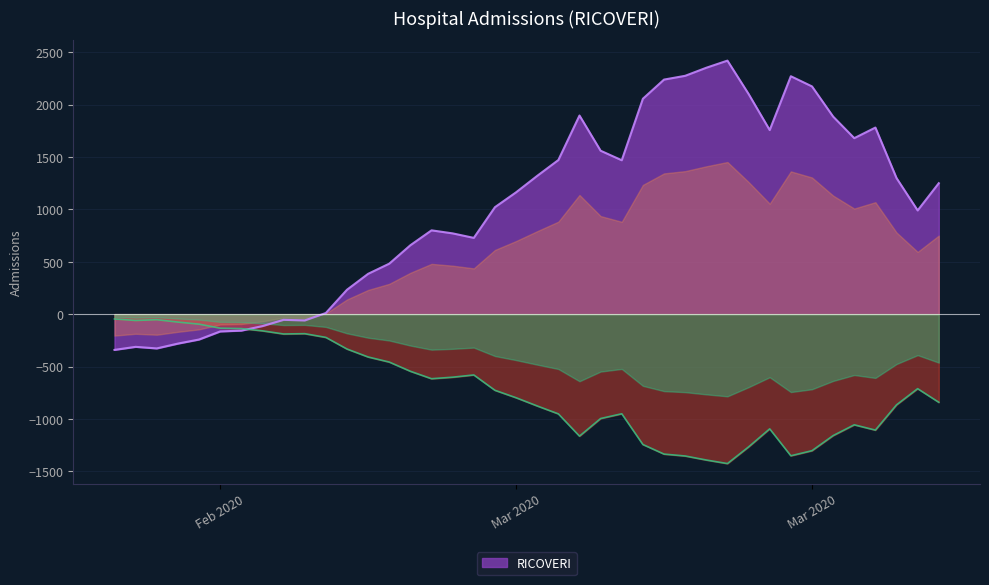

What is the difference between the maximum and minimum values?

2761.0